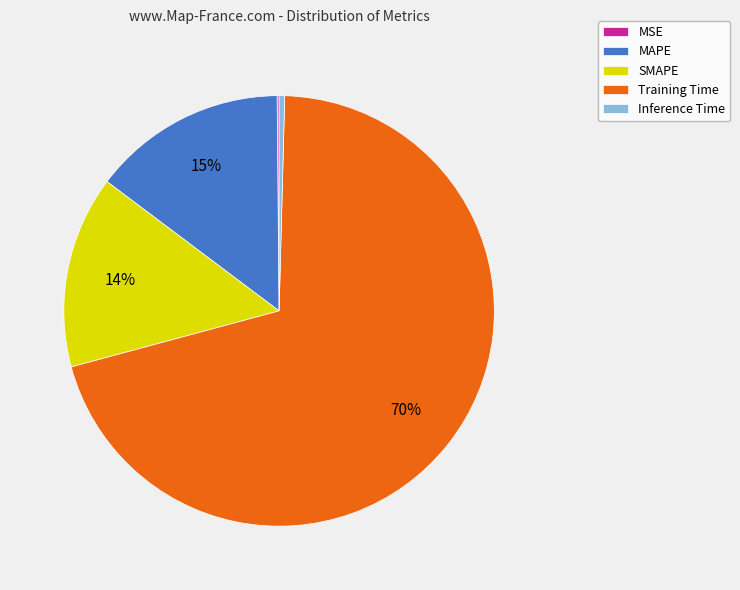

To the nearest percent, what portion does SMAPE represent?

14%